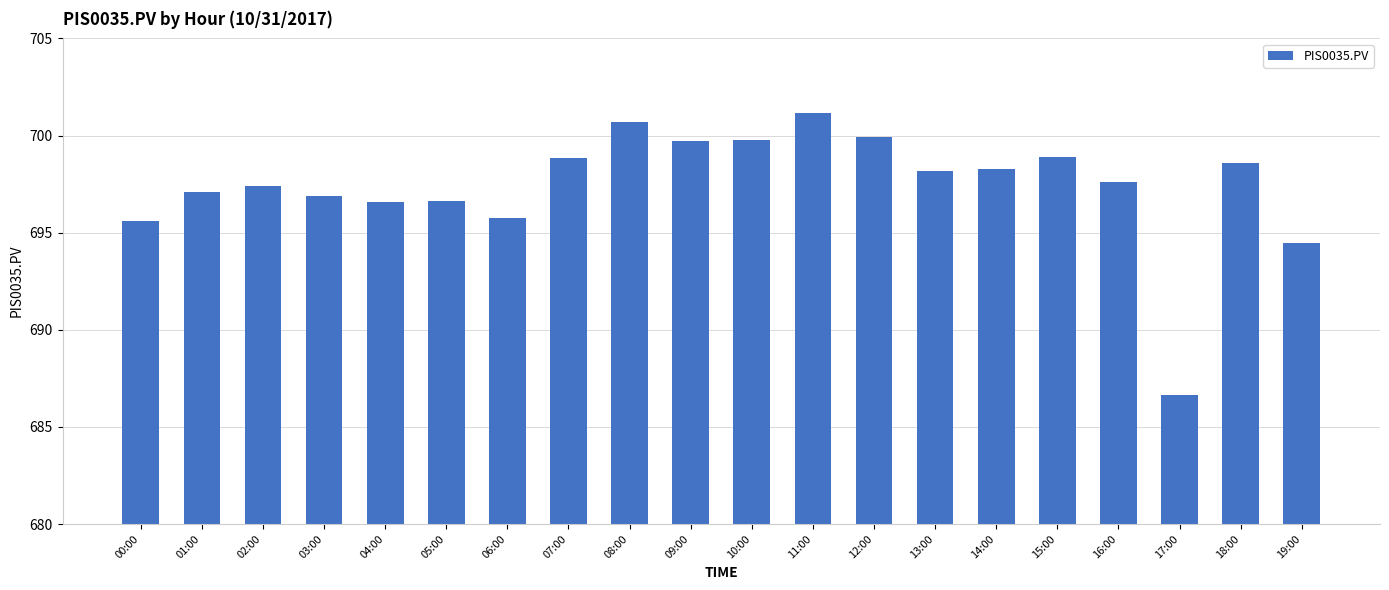

Is it true that the value at 10:00 is 699.8?

True